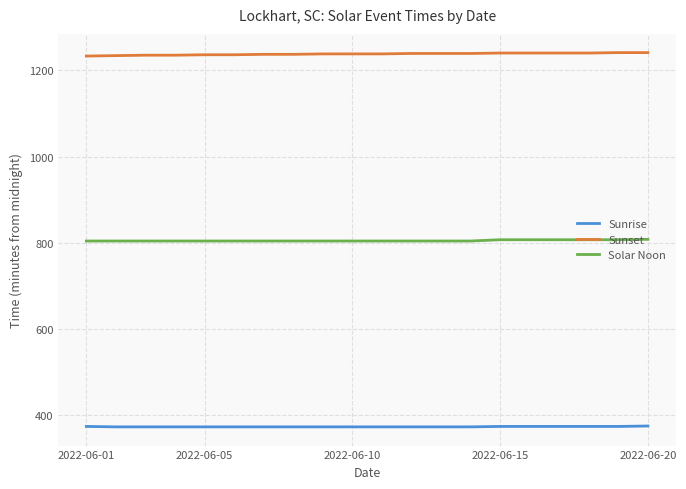

Which series has the largest total across all categories?

Sunset